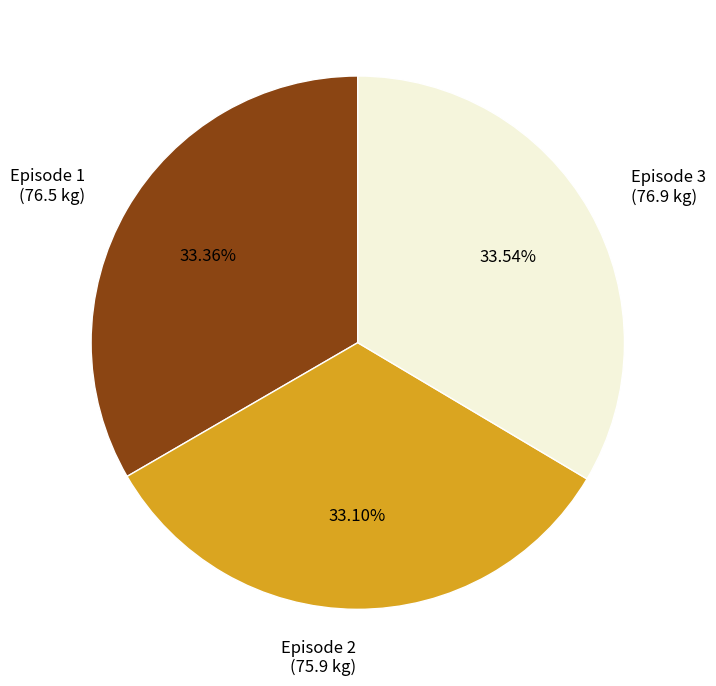

Approximately how many times larger is the value at Episode 1 compared to Episode 2?

1.0